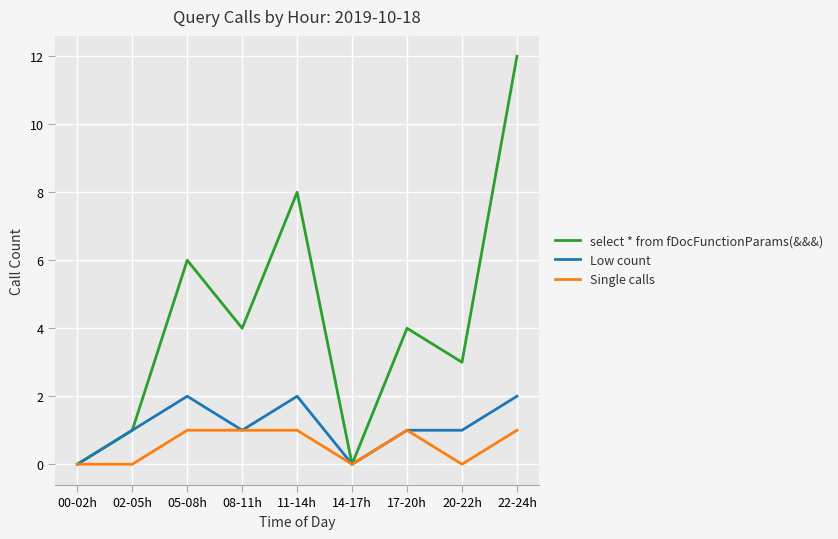

What is the greatest value displayed?

12